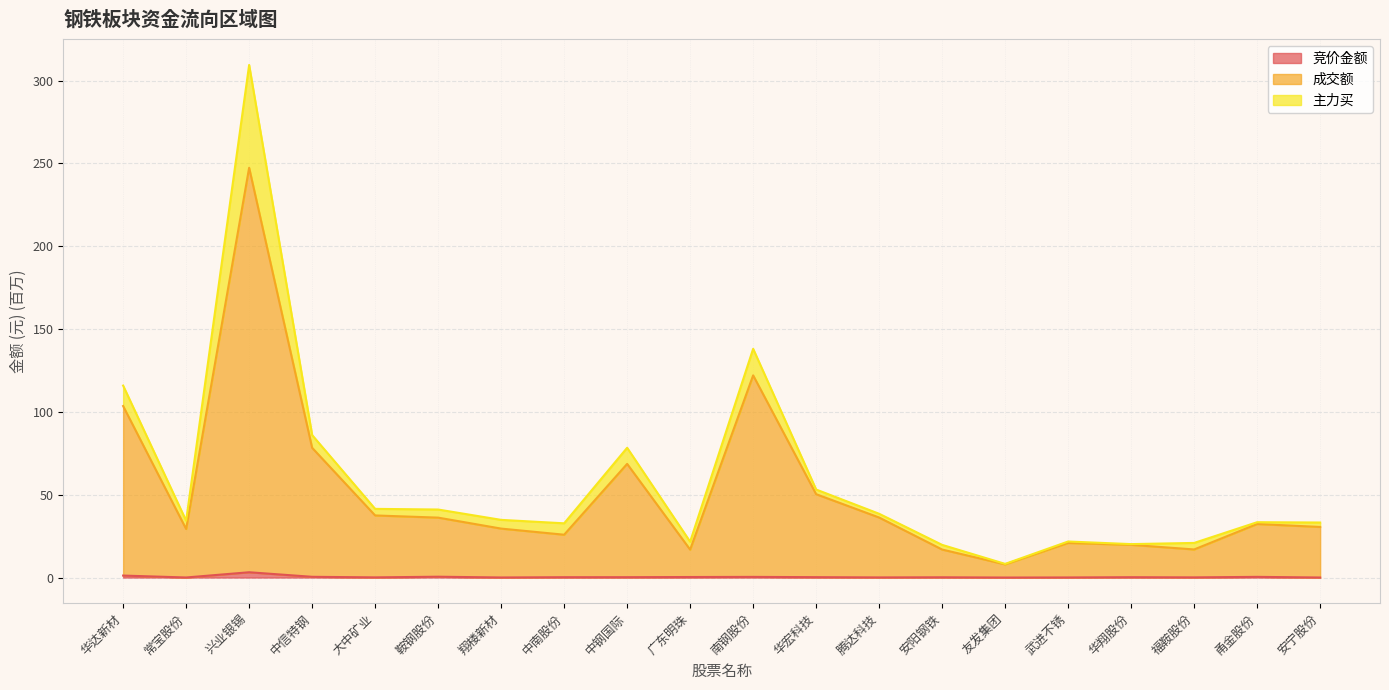

What is the value of the 成交额 point at the 11th from the left?

122.1